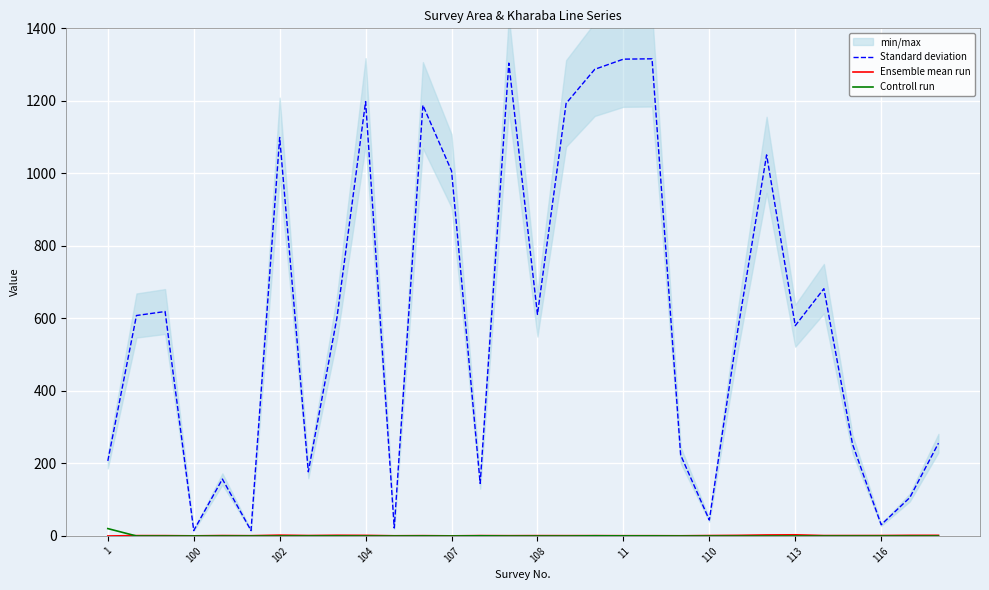

True or false: Standard deviation has a value of 1198.0 at 104.

True